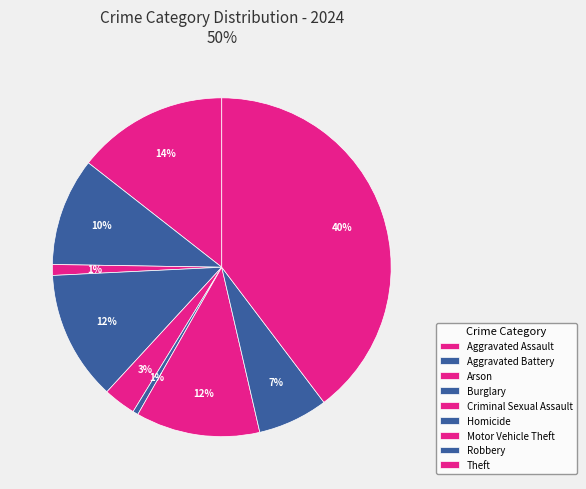

Is there any slice that represents more than half of the pie?

No